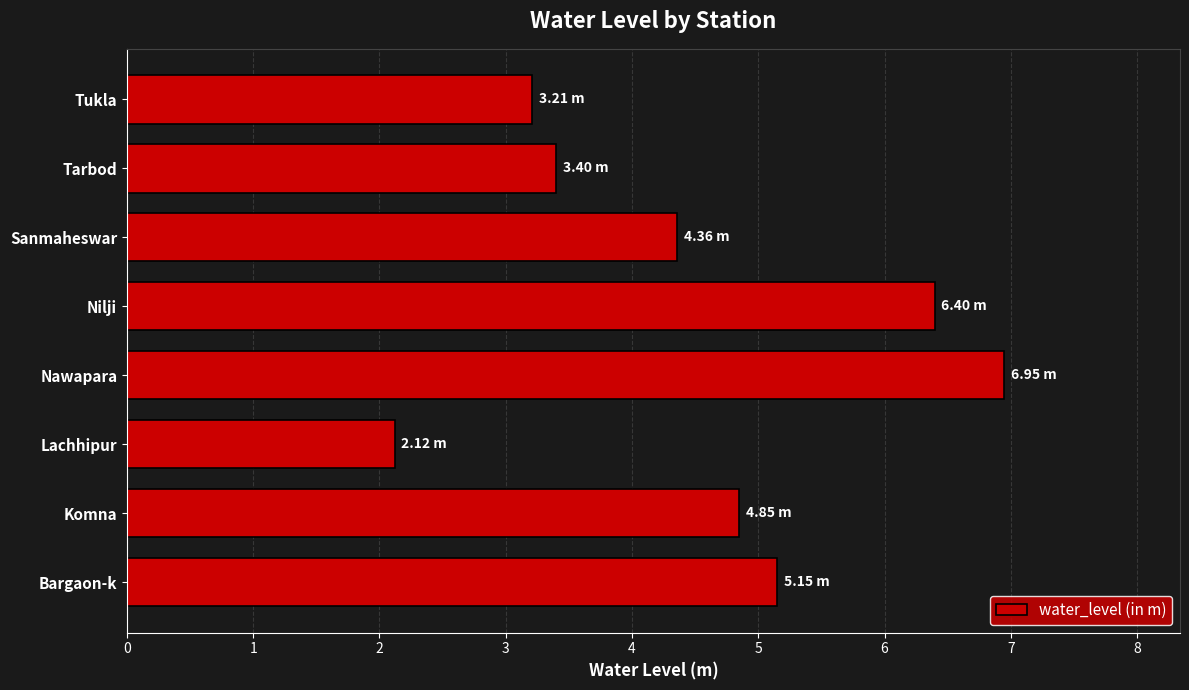

Rank the categories by value from highest to lowest.

Nawapara, Nilji, Bargaon-k, Komna, Sanmaheswar, Tarbod, Tukla, Lachhipur